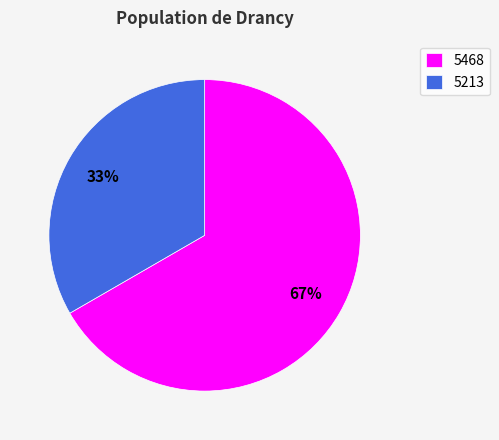

What is the majority slice?

5468